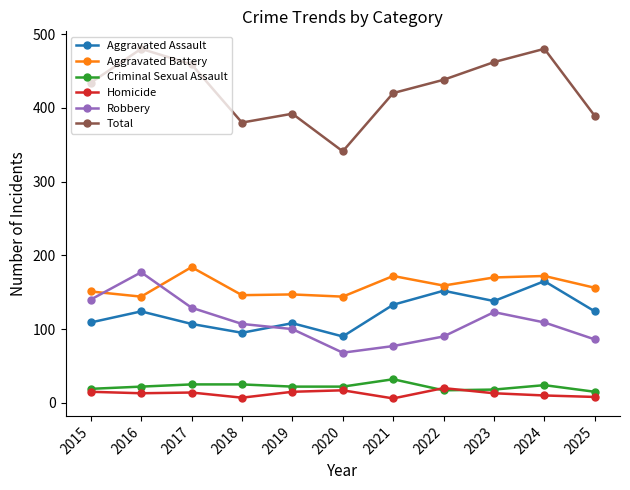

In Robbery, how many points are higher than both neighbors (excluding endpoints)?

2